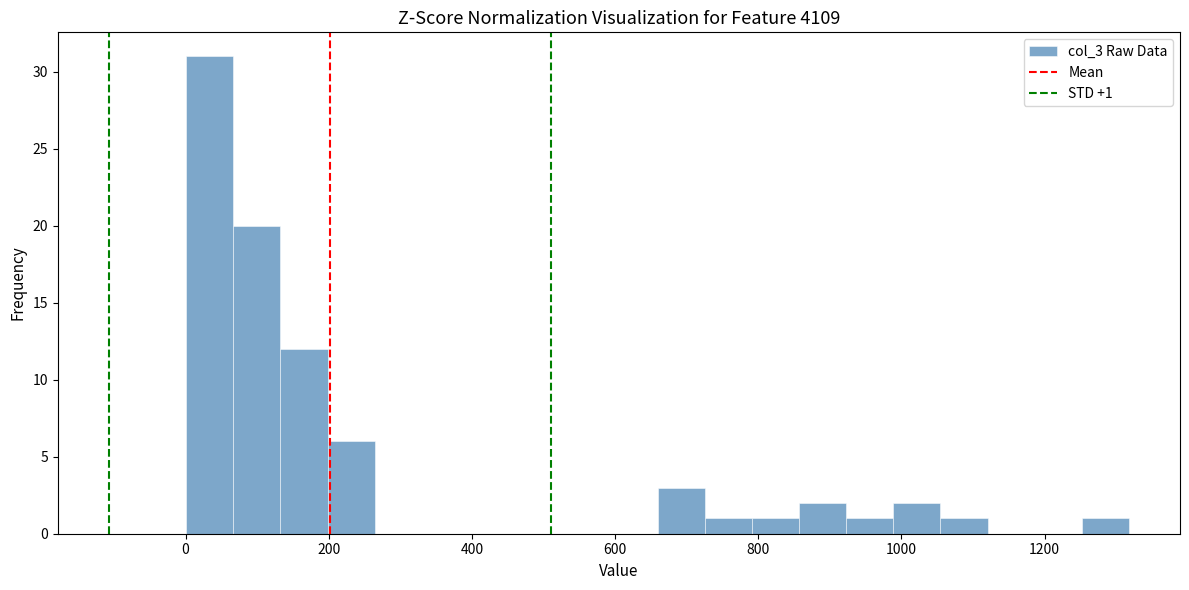

Around what value on the x-axis is the tallest bar? Give the approximate position of its centre, as read against the axis.

40